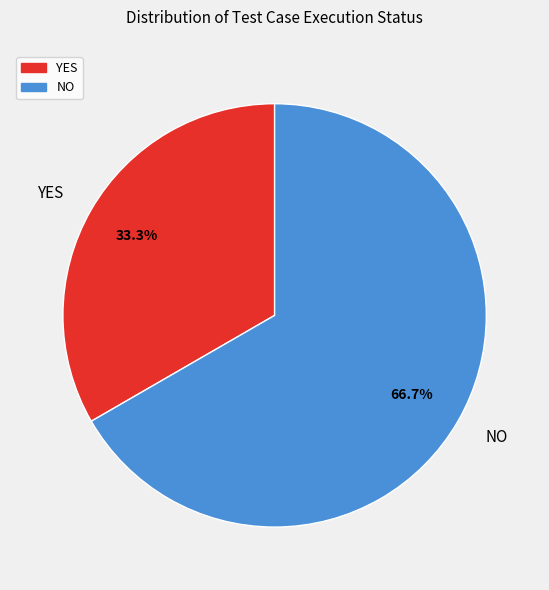

Is it true that NO is 67% of the pie?

True